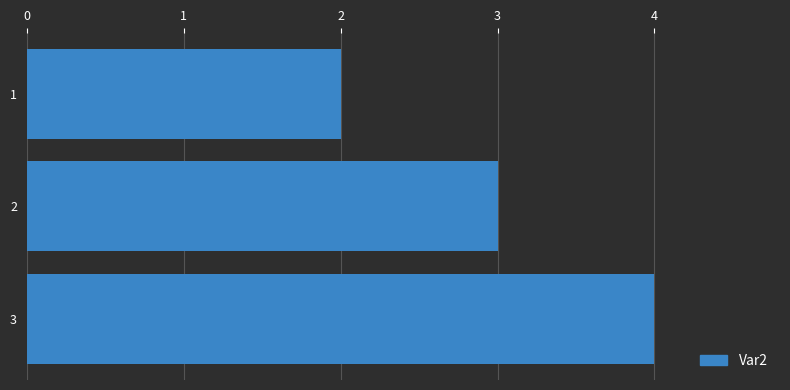

Rank the categories by value from lowest to highest.

1, 2, 3